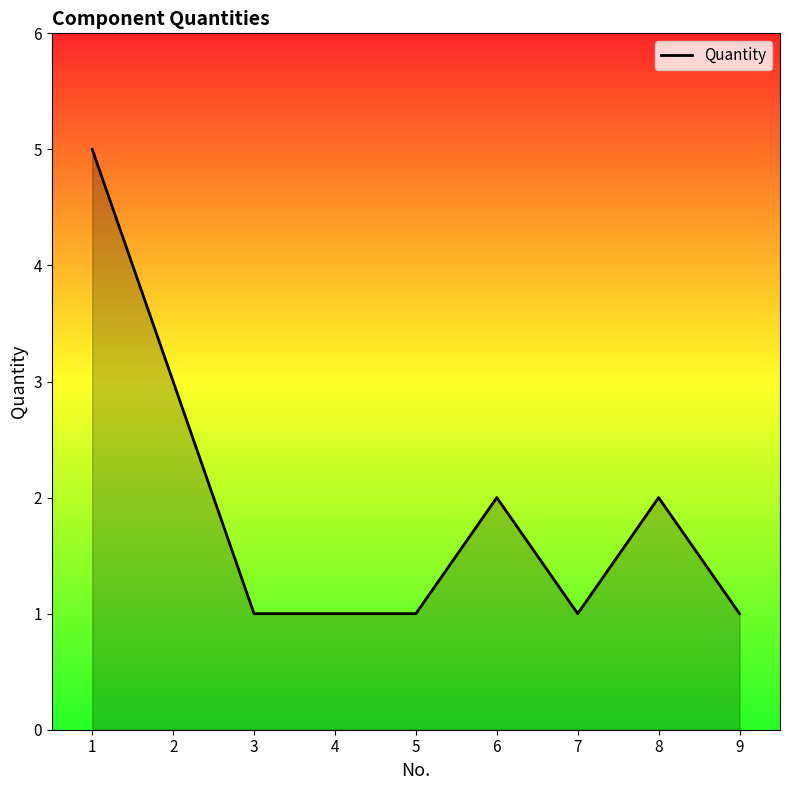

What is the difference between the maximum and minimum values?

4